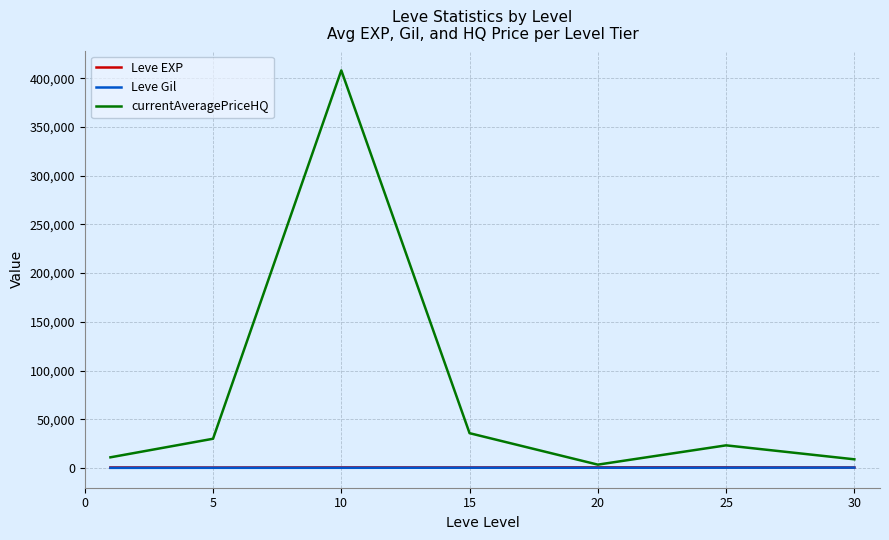

What is the maximum value shown in the chart?

407993.5